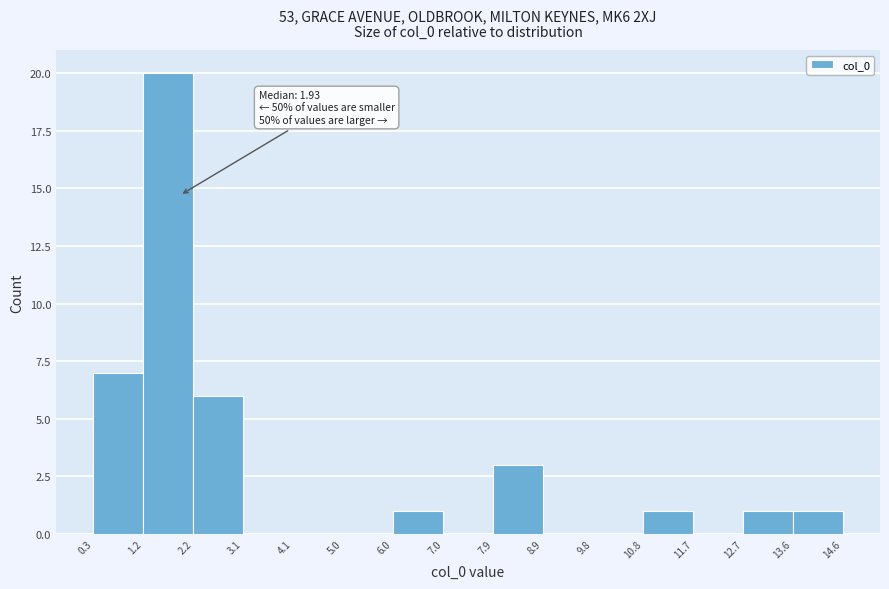

Which range on the x-axis has the tallest bar?

1.2 to 2.2